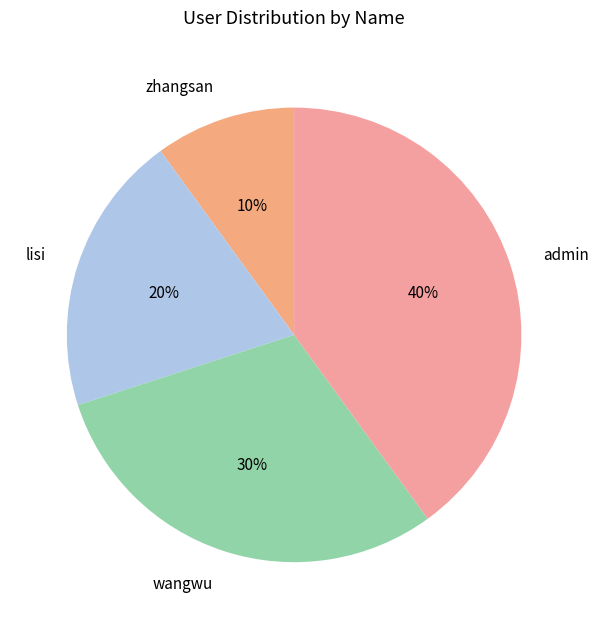

True or false: lisi accounts for 20% of the total.

True